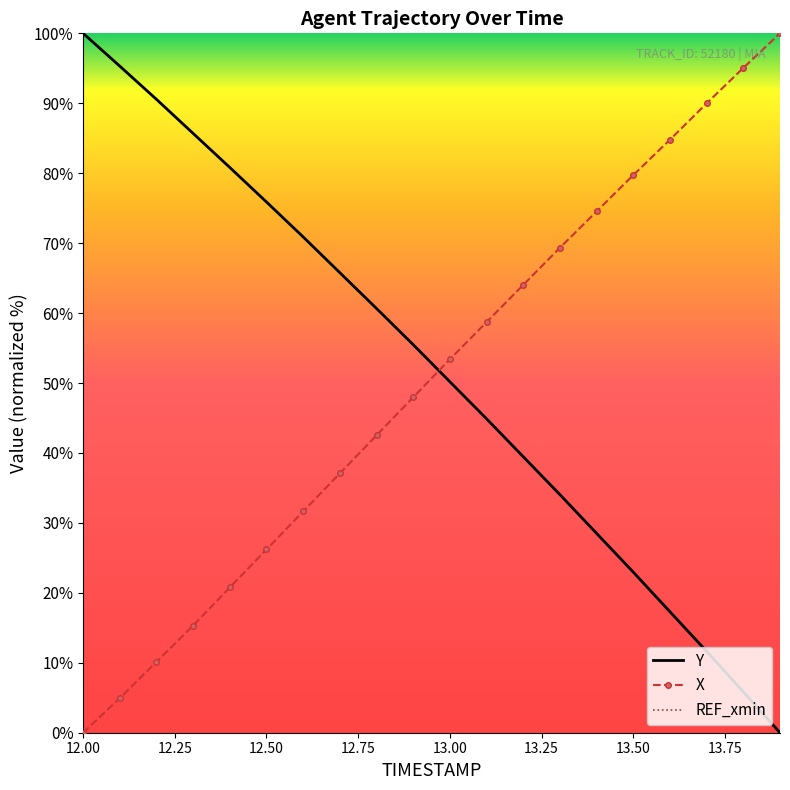

Which series has the largest total across all categories?

Y